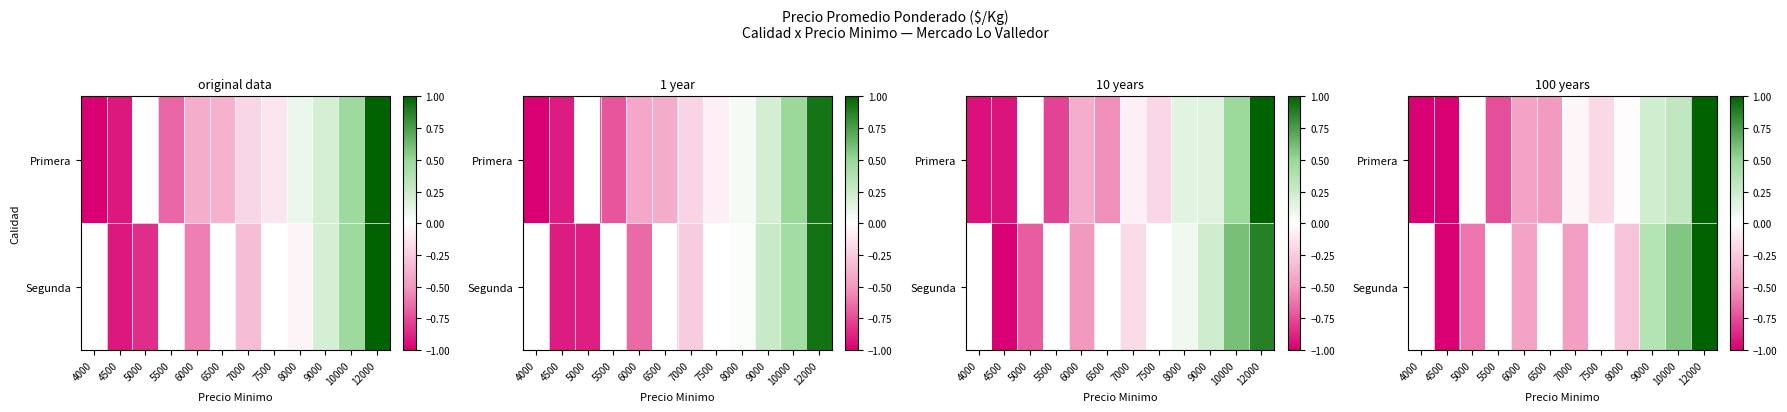

What is the sum of the Segunda values at 9000 and 10000?

0.9